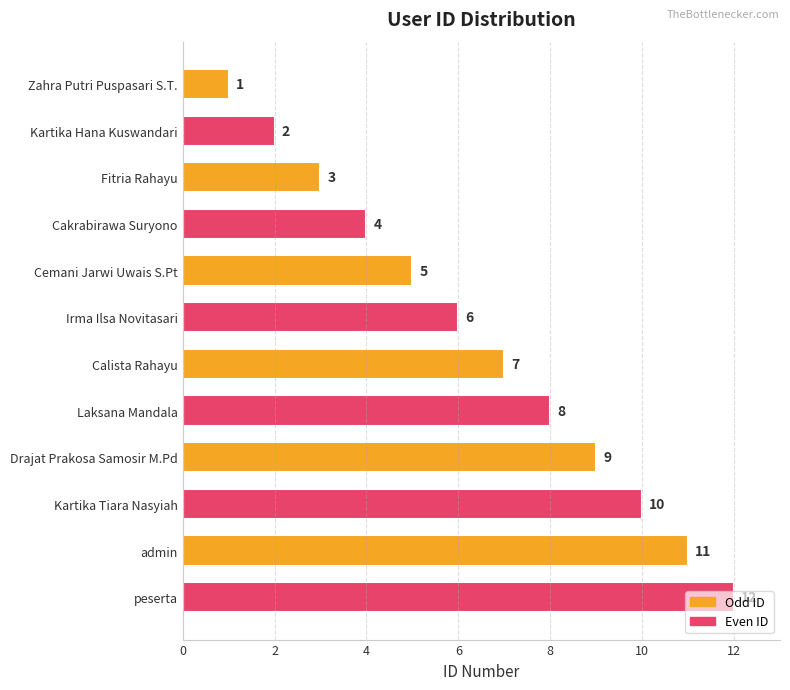

What is the greatest value displayed?

12